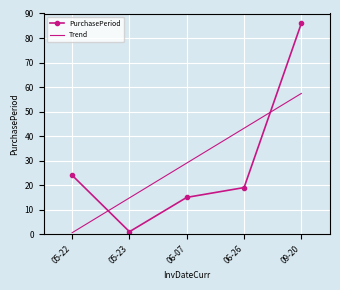

Is it true that Trend equals 28.0 at 09-20?

False